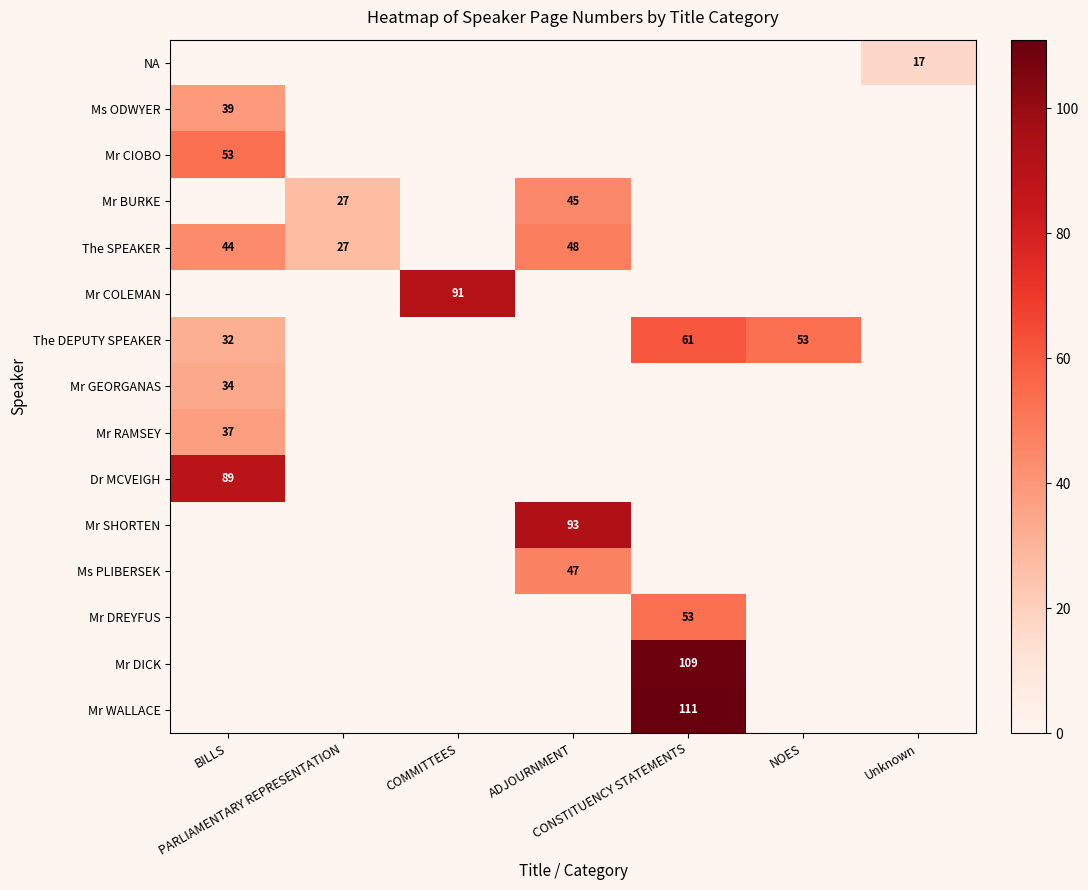

List the labels in order of Mr DREYFUS value, smallest first.

BILLS, PARLIAMENTARY REPRESENTATION, COMMITTEES, ADJOURNMENT, NOES, Unknown, CONSTITUENCY STATEMENTS